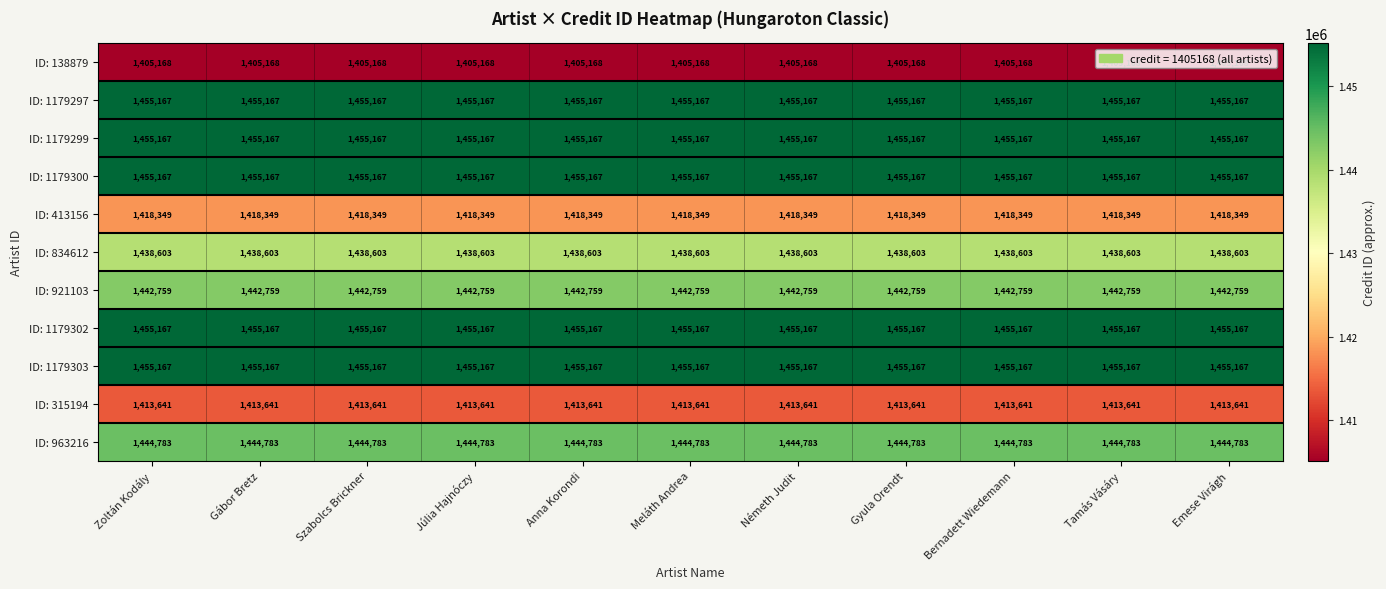

The ID: 1179303 series shows 2579582 at Gyula Orendt. True or false?

False